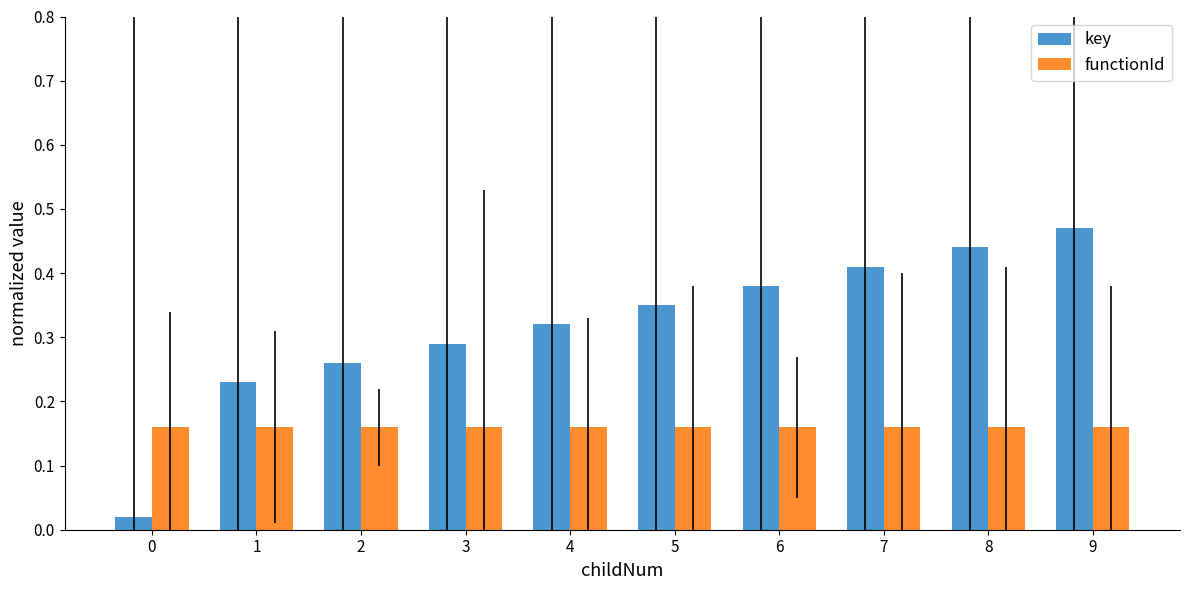

Which series changed the most between 5 and 9?

key